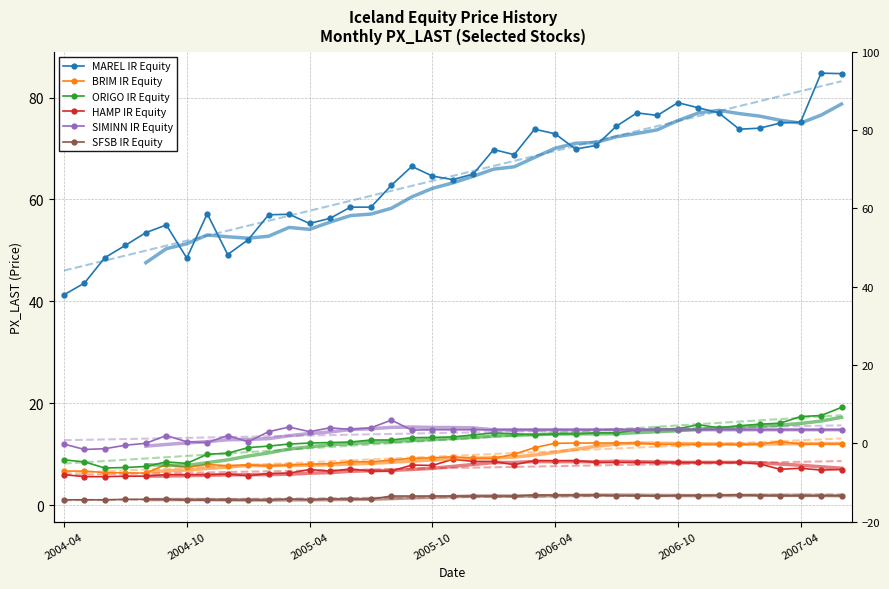

True or false: MAREL IR Equity and ORIGO IR Equity cross at least once.

False